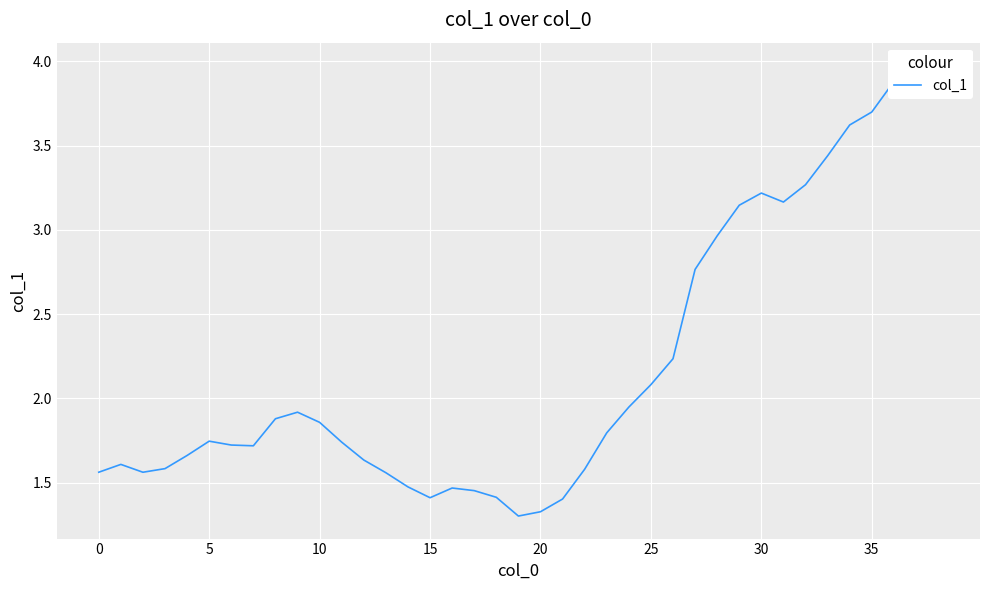

Reading left to right, list all the values displayed in this chart.

1.6	1.6	1.6	1.6	1.7	1.7	1.7	1.7	1.9	1.9	1.9	1.7	1.6	1.6	1.5	1.4	1.5	1.5	1.4	1.3	1.3	1.4	1.6	1.8	1.9	2.1	2.2	2.8	3.0	3.1	3.2	3.2	3.3	3.4	3.6	3.7	3.9	4.0	4.0